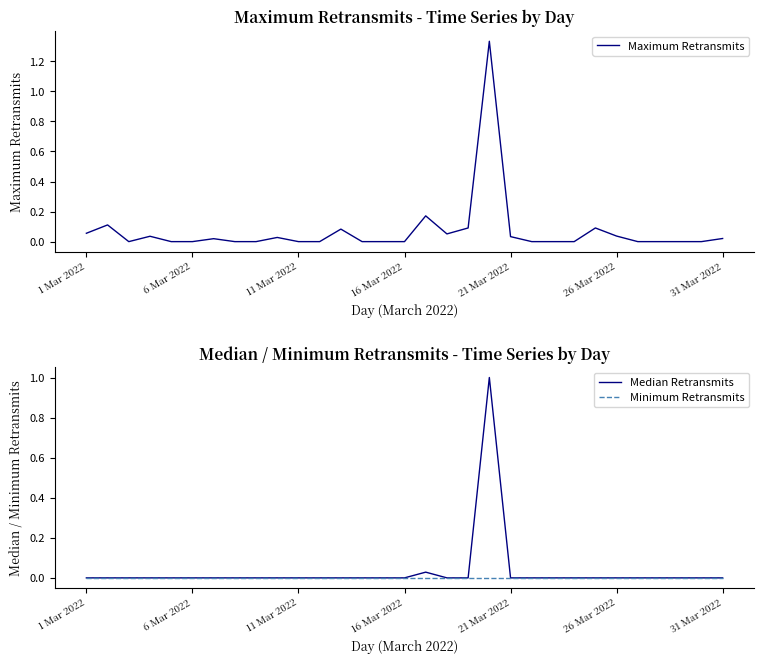

Rank the series by their average value, from highest to lowest.

Maximum Retransmits, Median Retransmits, Minimum Retransmits